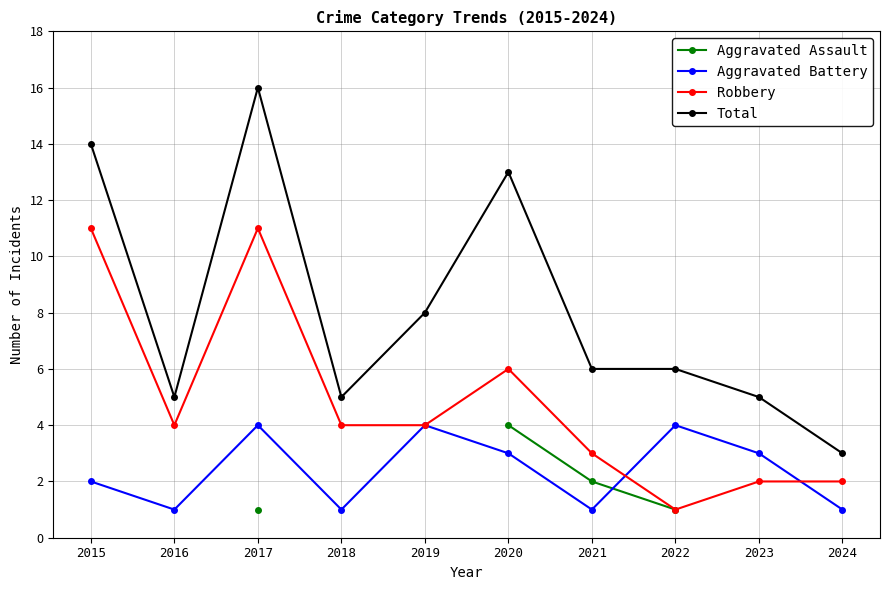

True or false: Total has a value of 13 at 2020.

True